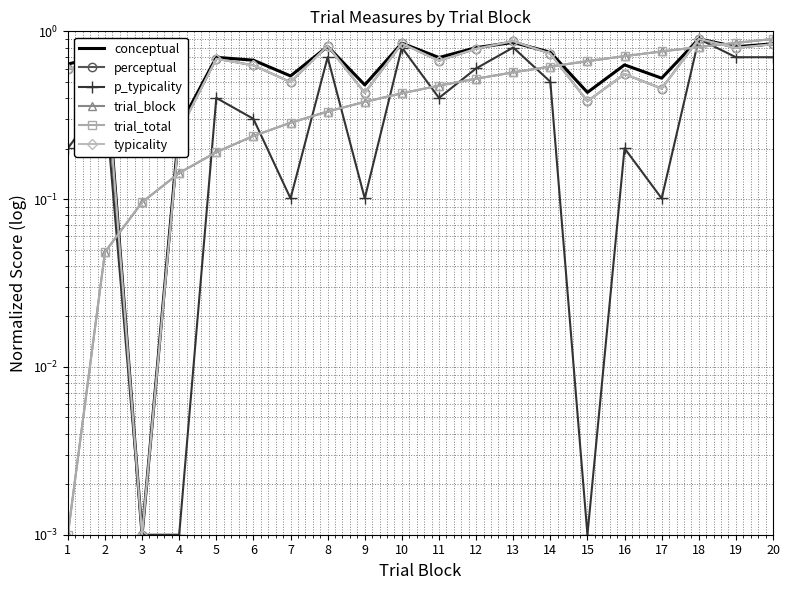

What are all the series names shown in the legend?

conceptual, perceptual, p_typicality, trial_block, trial_total, typicality